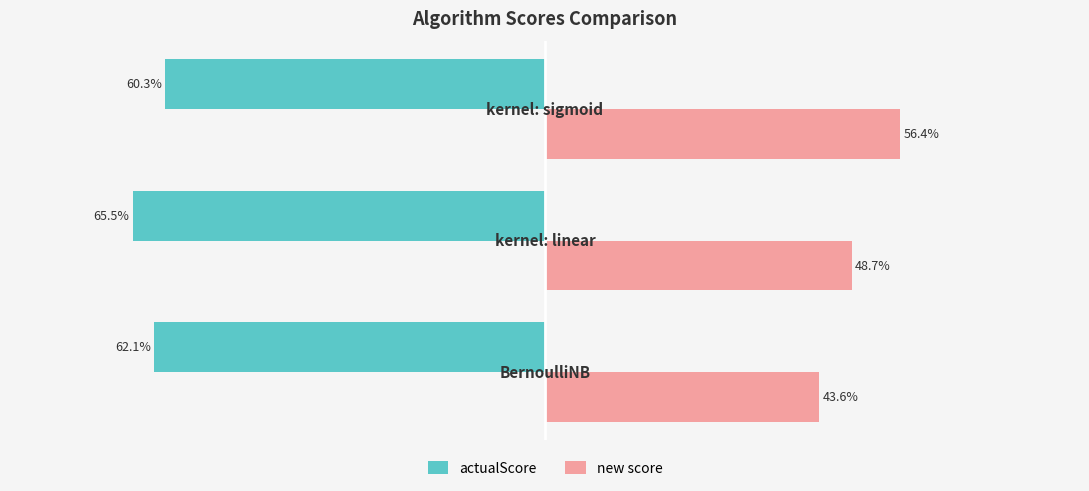

At which category does the chart reach its peak across all series?

2